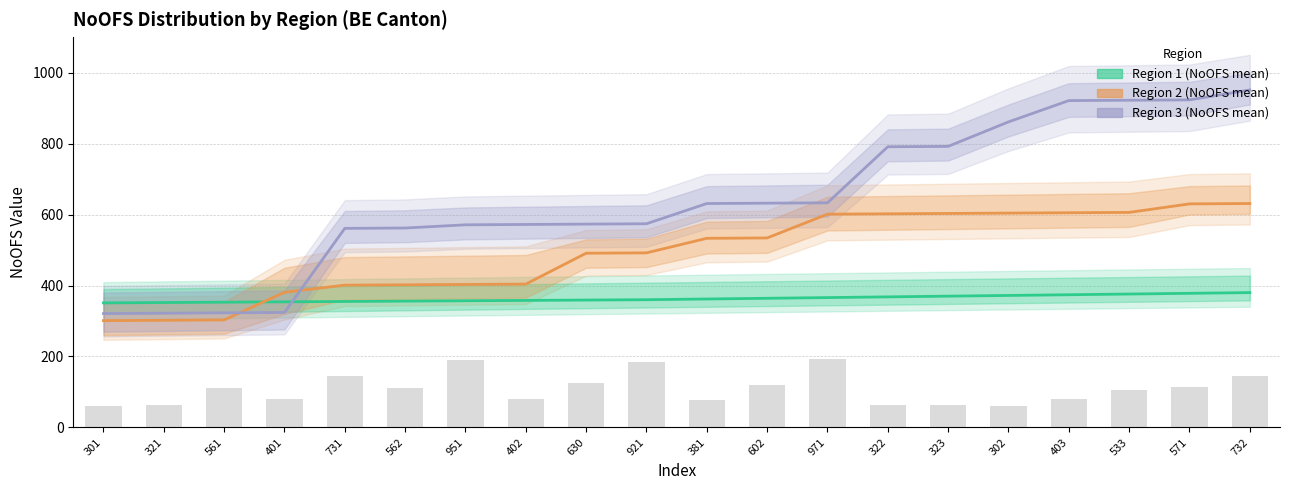

What is the difference between the Region 1 (NoOFS mean) values at 732 and 322?

12